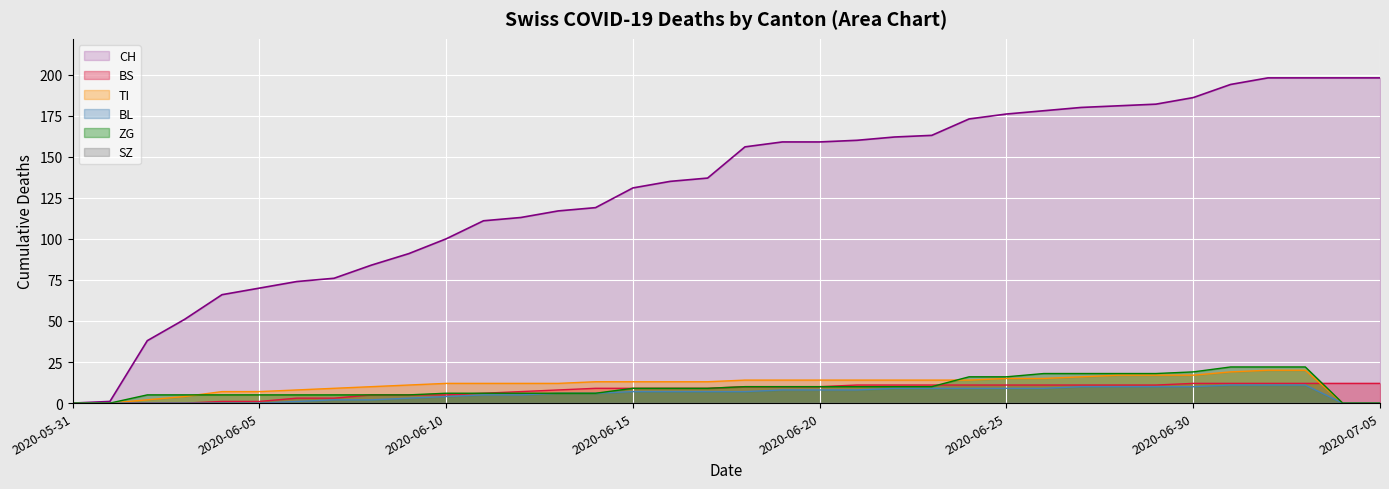

The value of TI at 2020-06-28 is 6. True or false?

False